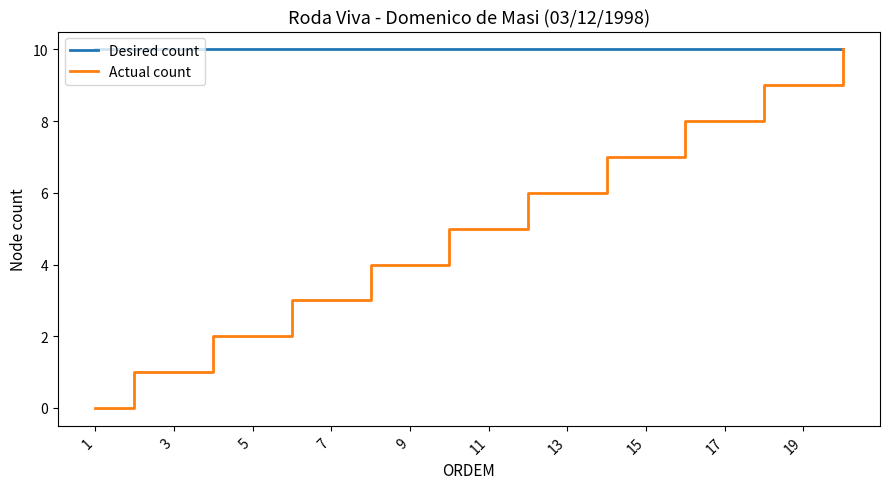

Reading left to right, transcribe all the data shown in this chart.

Desired count: 10	10	10	10	10	10	10	10	10	10	10	10	10	10	10	10	10	10	10	10
Actual count: 0	1	1	2	2	3	3	4	4	5	5	6	6	7	7	8	8	9	9	10